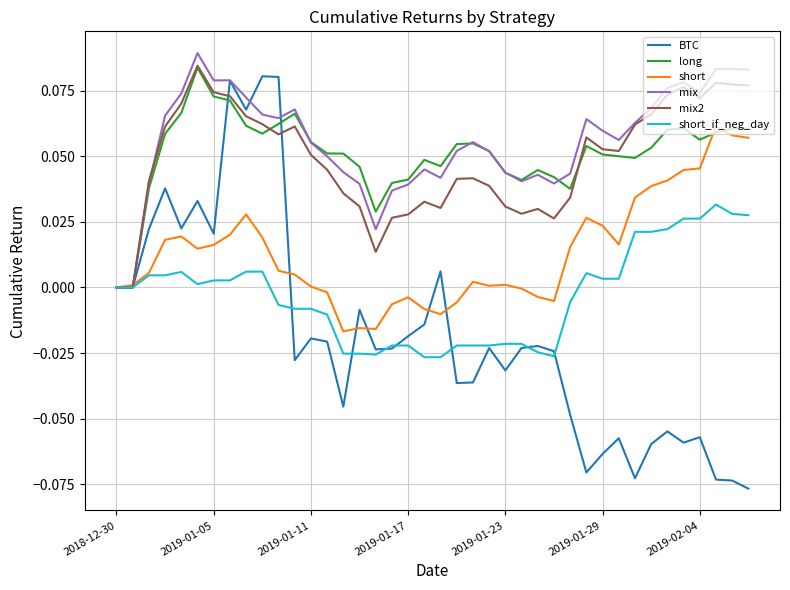

Which series has the widest spread of values?

BTC